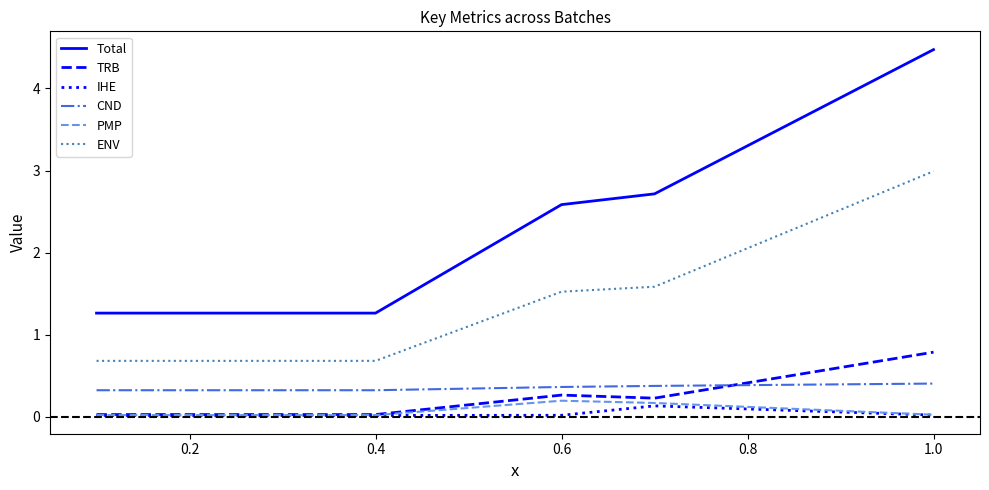

What is the lowest value of the ENV series?

0.7